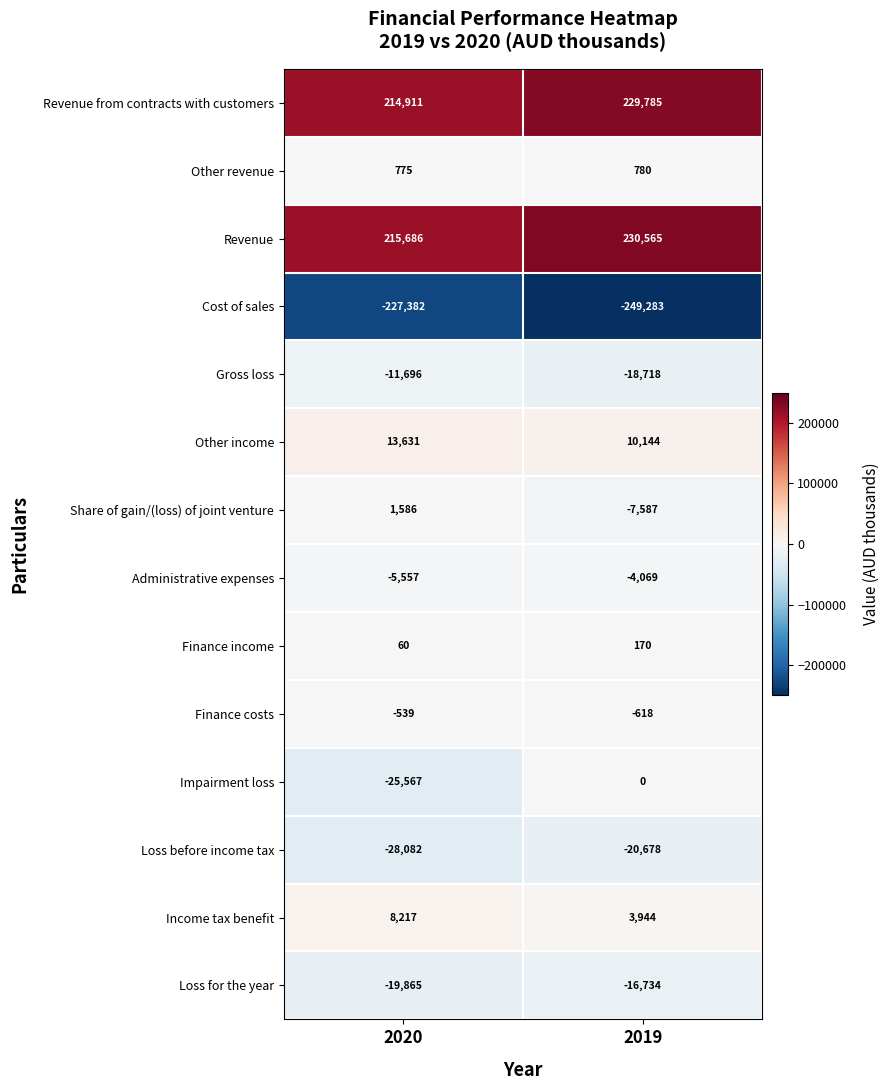

Reading left to right, extract all data points from this chart.

Revenue from contracts with customers: 2020=214911	2019=229785
Other revenue: 2020=775	2019=780
Revenue: 2020=215686	2019=230565
Cost of sales: 2020=-227382	2019=-249283
Gross loss: 2020=-11696	2019=-18718
Other income: 2020=13631	2019=10144
Share of gain/(loss) of joint venture: 2020=1586	2019=-7587
Administrative expenses: 2020=-5557	2019=-4069
Finance income: 2020=60	2019=170
Finance costs: 2020=-539	2019=-618
Impairment loss: 2020=-25567	2019=0
Loss before income tax: 2020=-28082	2019=-20678
Income tax benefit: 2020=8217	2019=3944
Loss for the year: 2020=-19865	2019=-16734